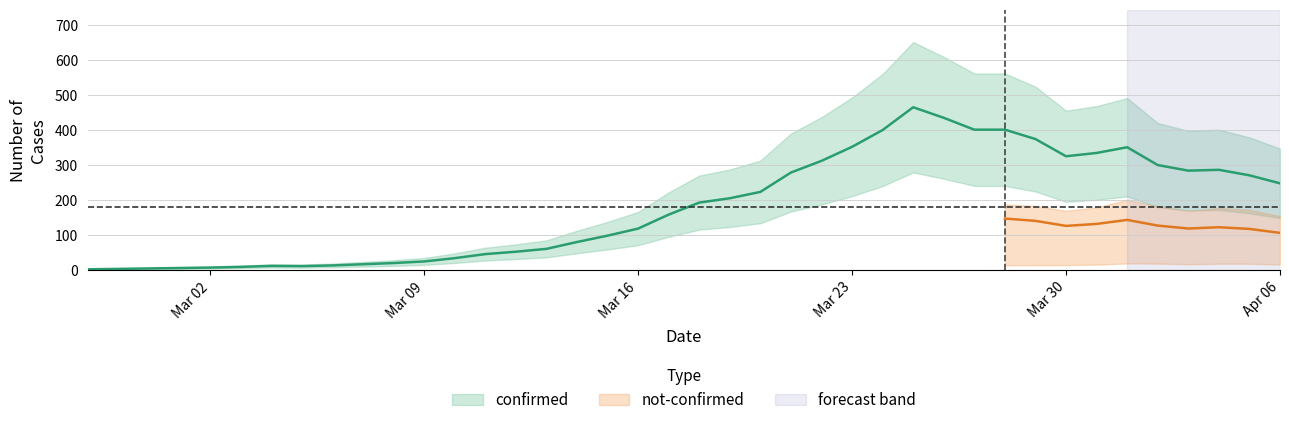

How many distinct data groups are displayed?

2